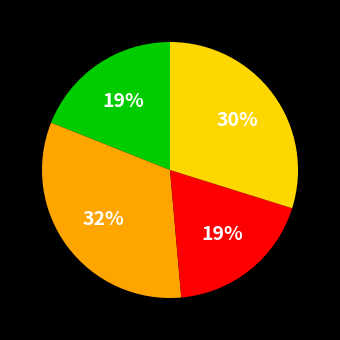

Is there any slice that represents more than half of the pie?

No